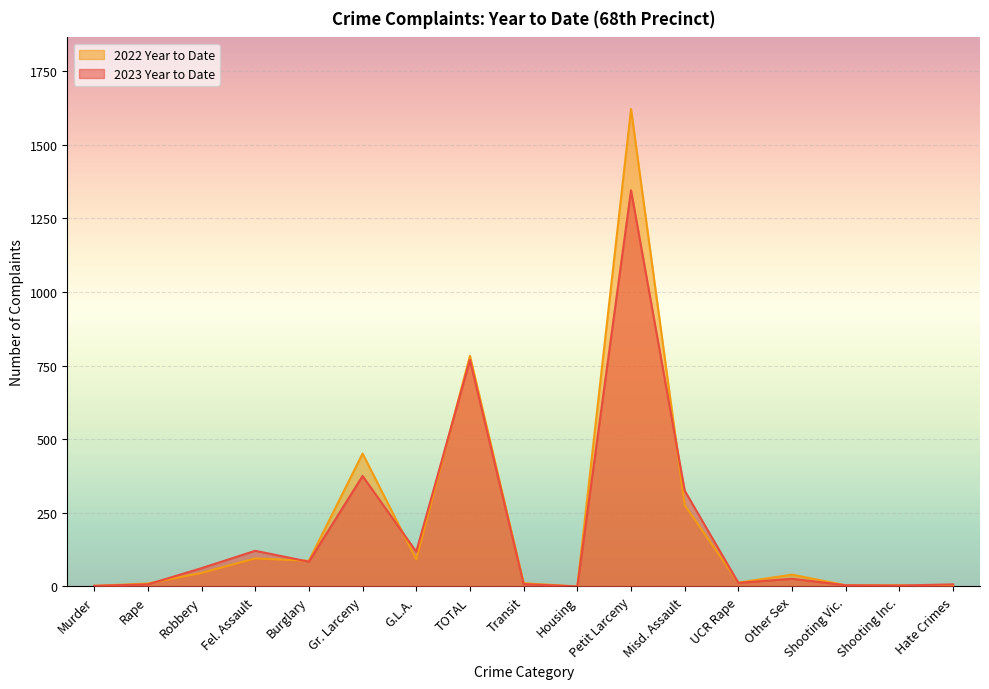

At Murder, list the series in order from largest to smallest.

2023 Year to Date, 2022 Year to Date